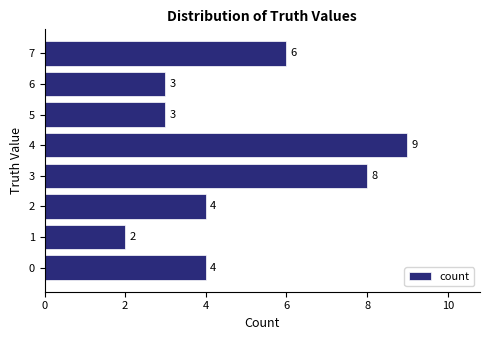

Does the chart contain any negative values?

No